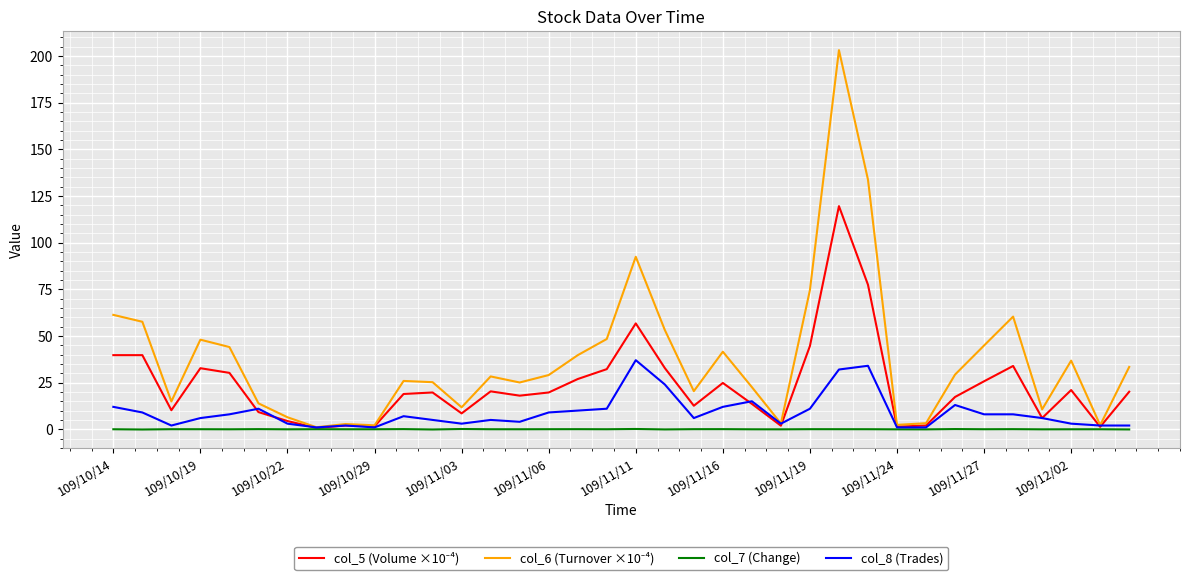

What is the greatest value displayed?

203.1